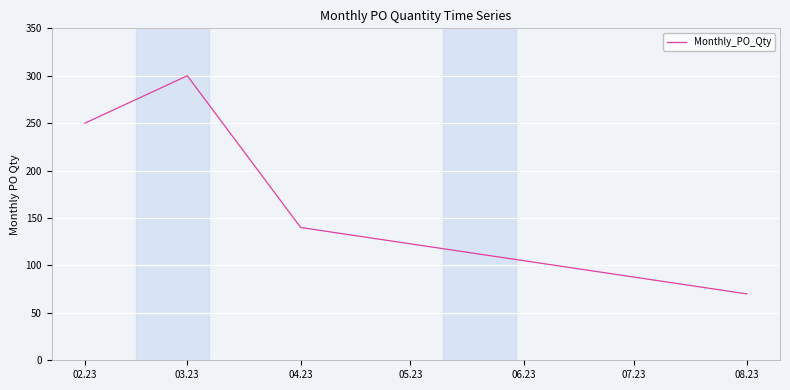

How many distinct data groups are displayed?

1